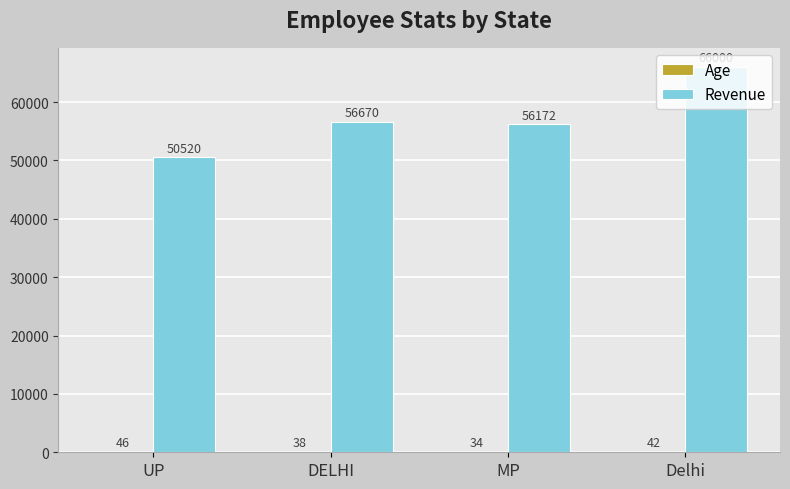

Which series has the largest total across all categories?

Revenue